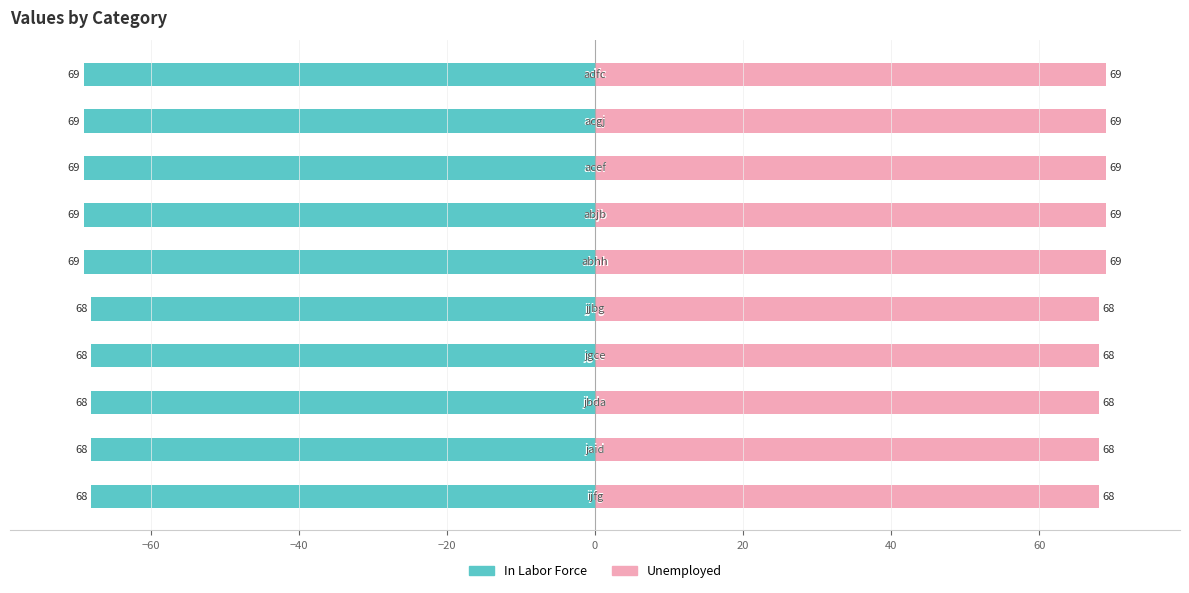

How many bars are there in total?

20